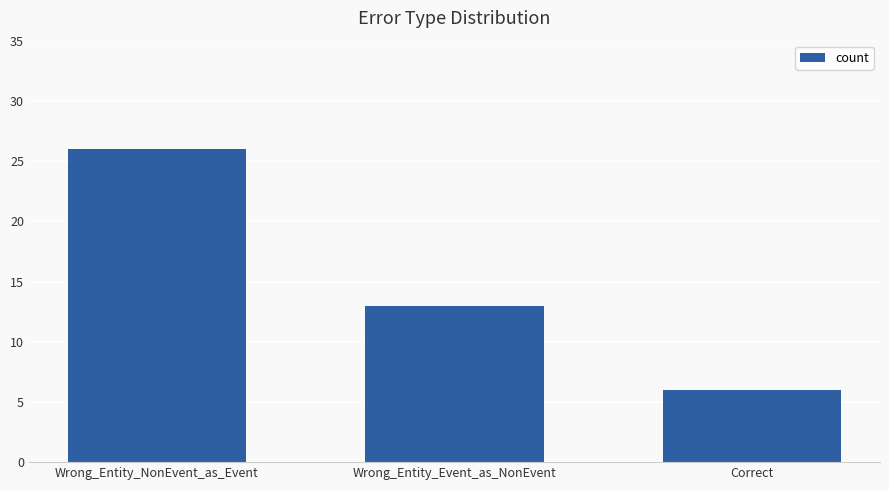

At which label does the data first exceed 13?

Wrong_Entity_NonEvent_as_Event